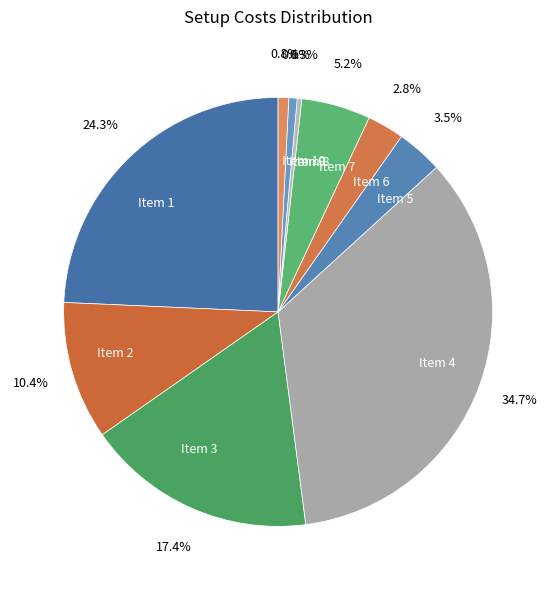

What is the largest slice in the pie chart?

Item 4